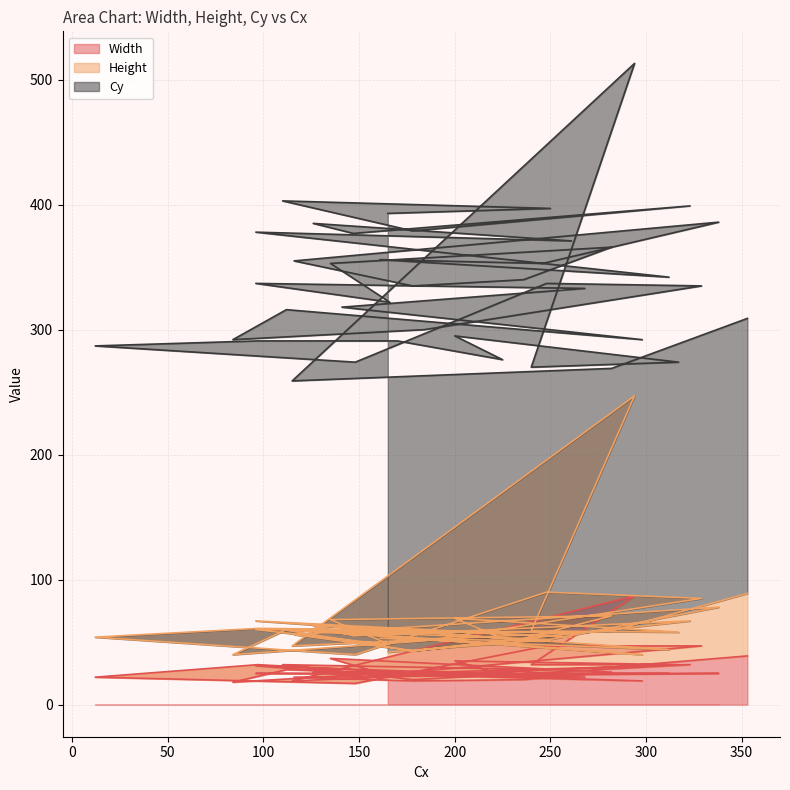

What is the difference between the second highest and minimum values in the Width series?

30